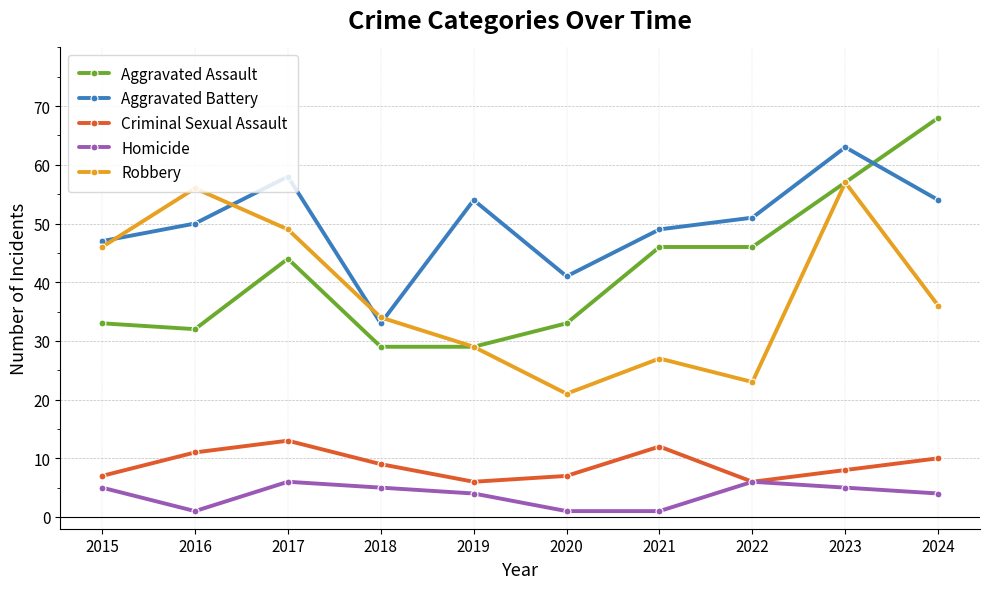

Where is the first local maximum for Robbery?

2016